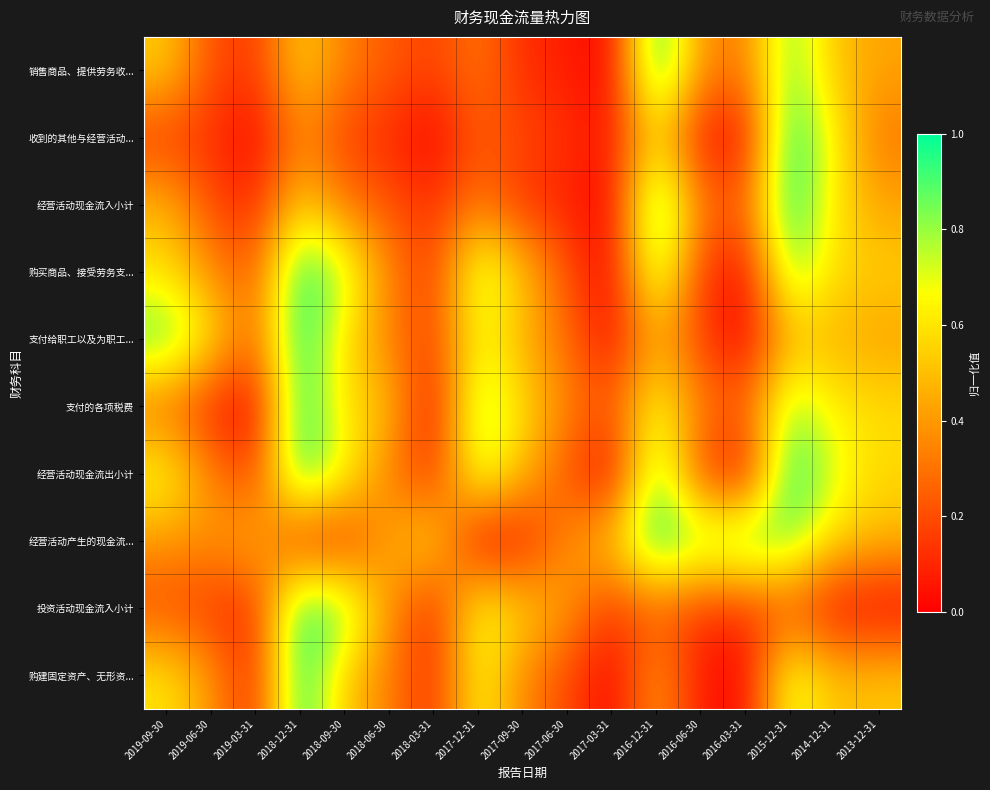

Which category has the lowest value across all series?

2017-03-31